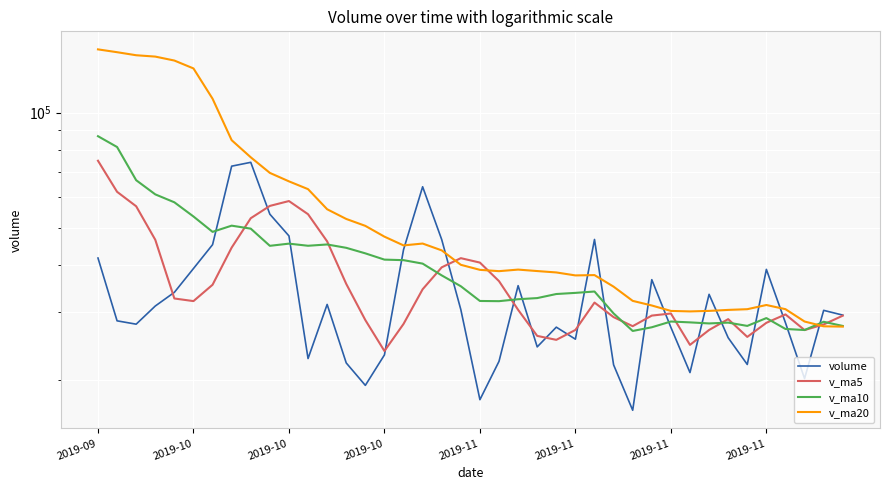

Read the v_ma5 value at 39.

29397.8